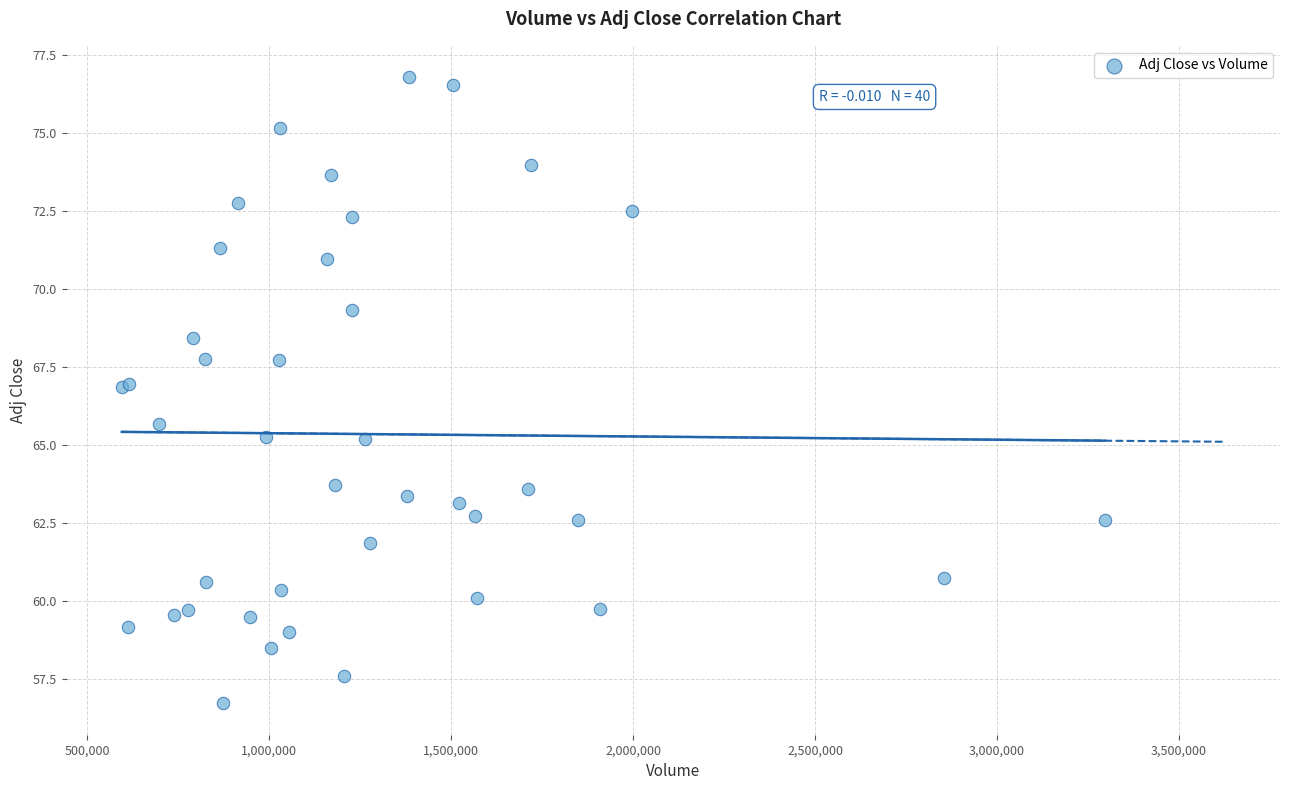

What Y value in the scatter plot is closest to 66?

65.7